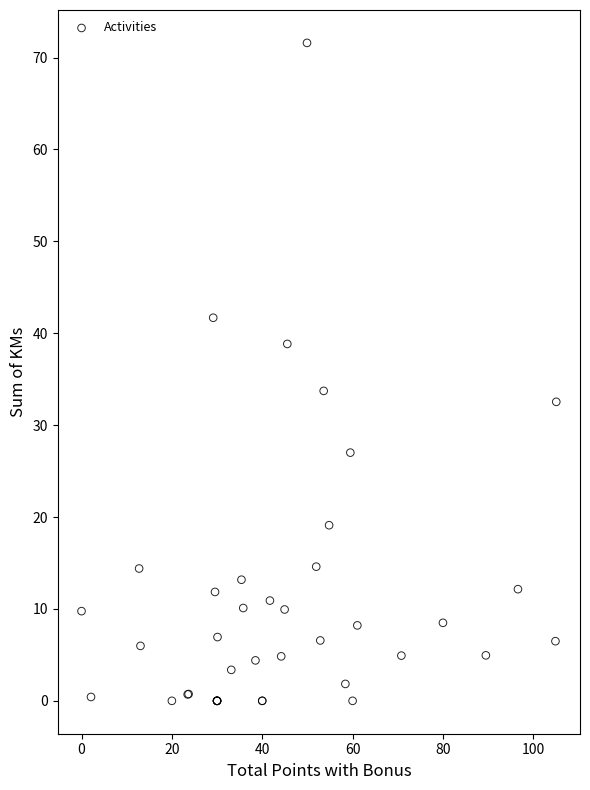

What Y value in the scatter plot is closest to 35?

33.7